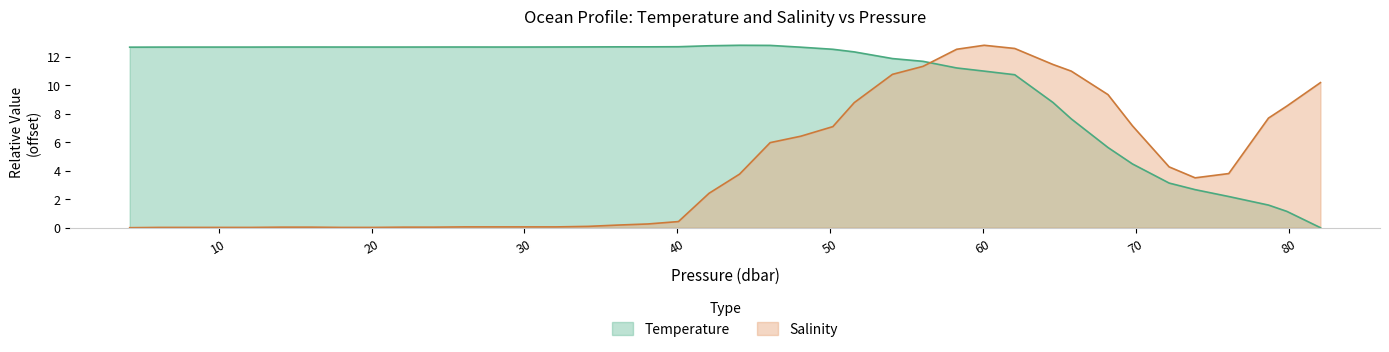

Which series has the largest total across all categories?

Temperature